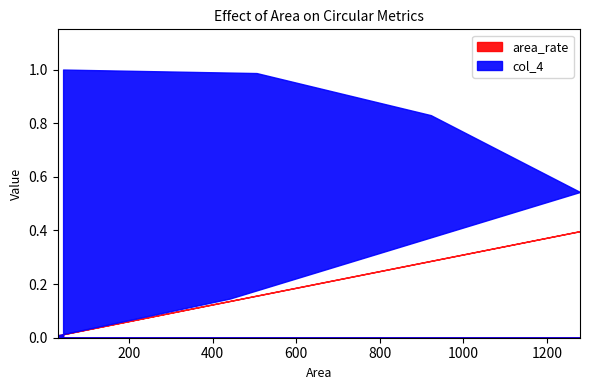

How many data points does each series have?

6